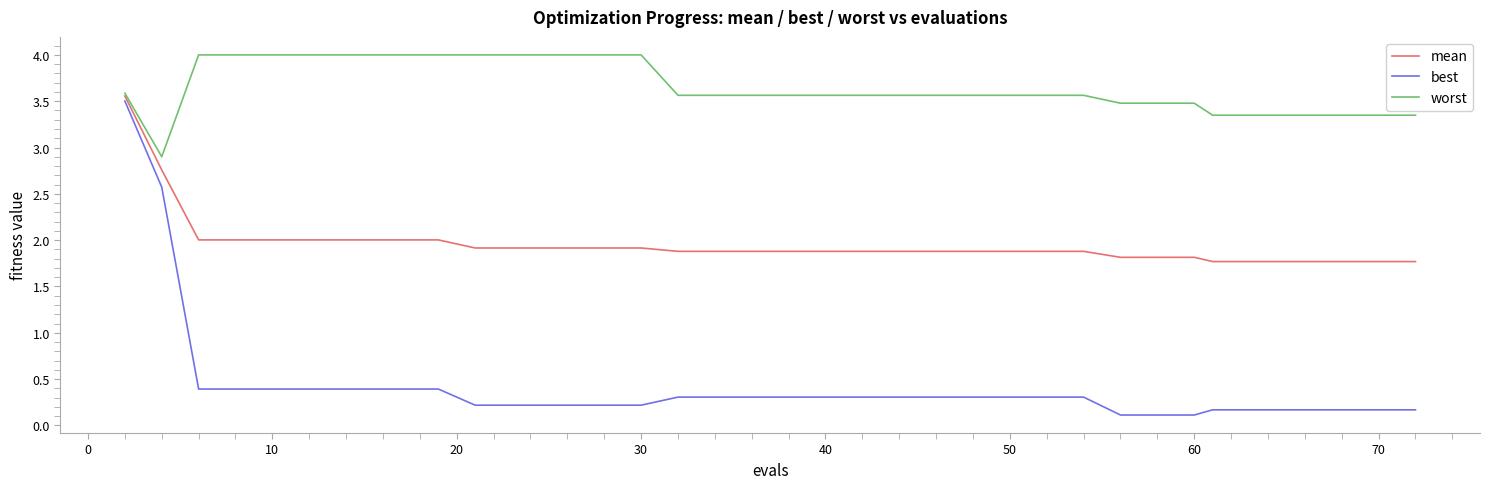

Rank the series by their average value, from highest to lowest.

worst, mean, best